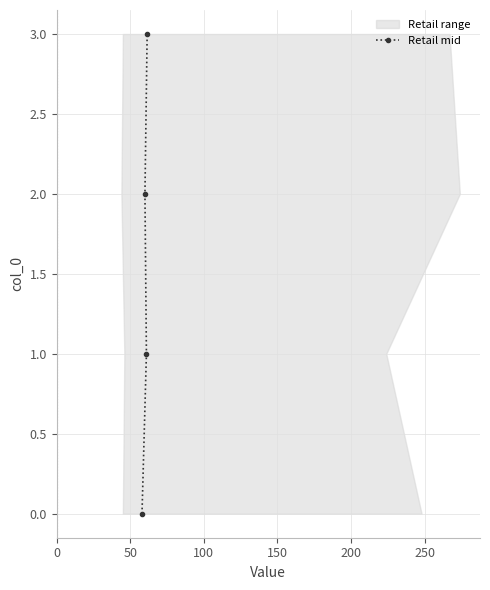

Is it true that the value at 50 is 2?

False